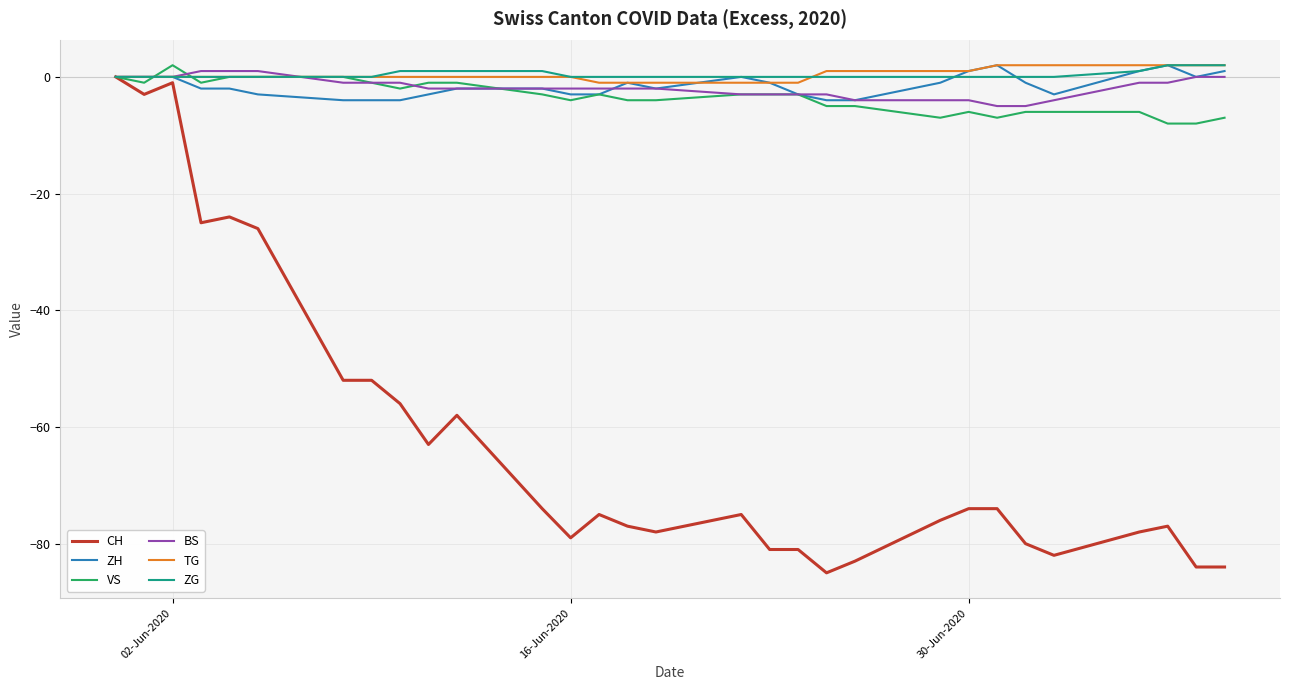

What is the smallest value displayed?

-85